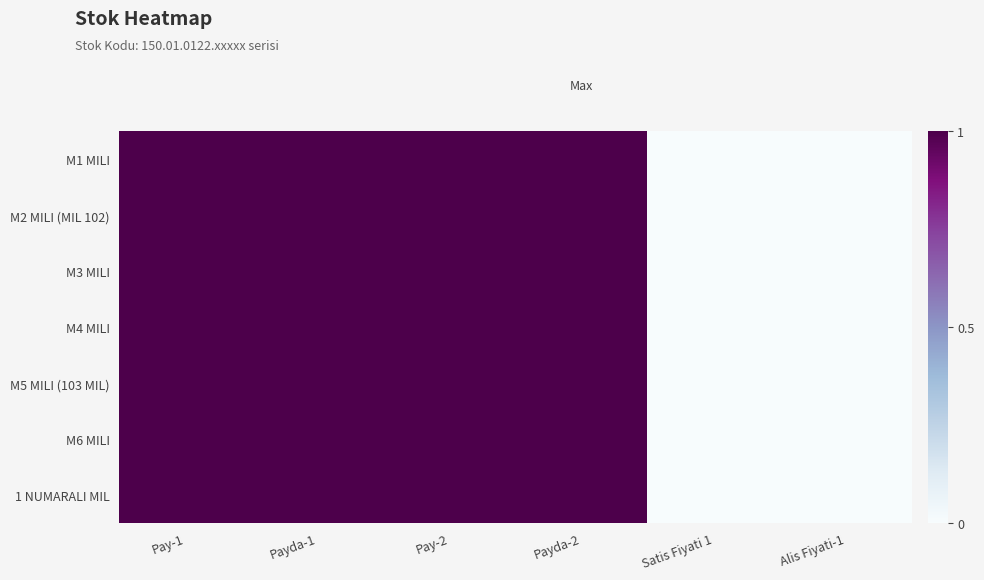

Reading left to right, extract all data points from this chart.

M1 MILI: Pay-1=1	Payda-1=1	Pay-2=1	Payda-2=1	Satis Fiyati 1=0	Alis Fiyati-1=0
M2 MILI (MIL 102): Pay-1=1	Payda-1=1	Pay-2=1	Payda-2=1	Satis Fiyati 1=0	Alis Fiyati-1=0
M3 MILI: Pay-1=1	Payda-1=1	Pay-2=1	Payda-2=1	Satis Fiyati 1=0	Alis Fiyati-1=0
M4 MILI: Pay-1=1	Payda-1=1	Pay-2=1	Payda-2=1	Satis Fiyati 1=0	Alis Fiyati-1=0
M5 MILI (103 MIL): Pay-1=1	Payda-1=1	Pay-2=1	Payda-2=1	Satis Fiyati 1=0	Alis Fiyati-1=0
M6 MILI: Pay-1=1	Payda-1=1	Pay-2=1	Payda-2=1	Satis Fiyati 1=0	Alis Fiyati-1=0
1 NUMARALI MIL: Pay-1=1	Payda-1=1	Pay-2=1	Payda-2=1	Satis Fiyati 1=0	Alis Fiyati-1=0